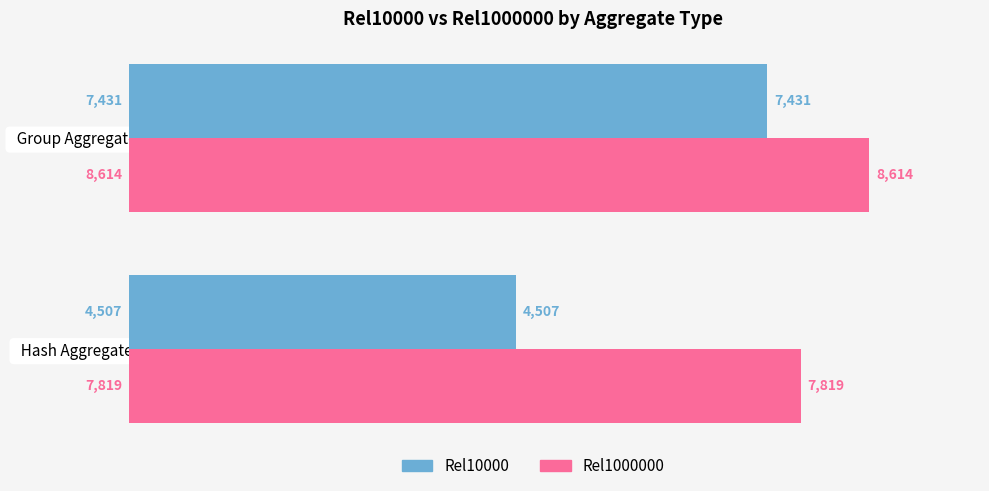

At which category is the sum across all series the highest?

  Group Aggregate  